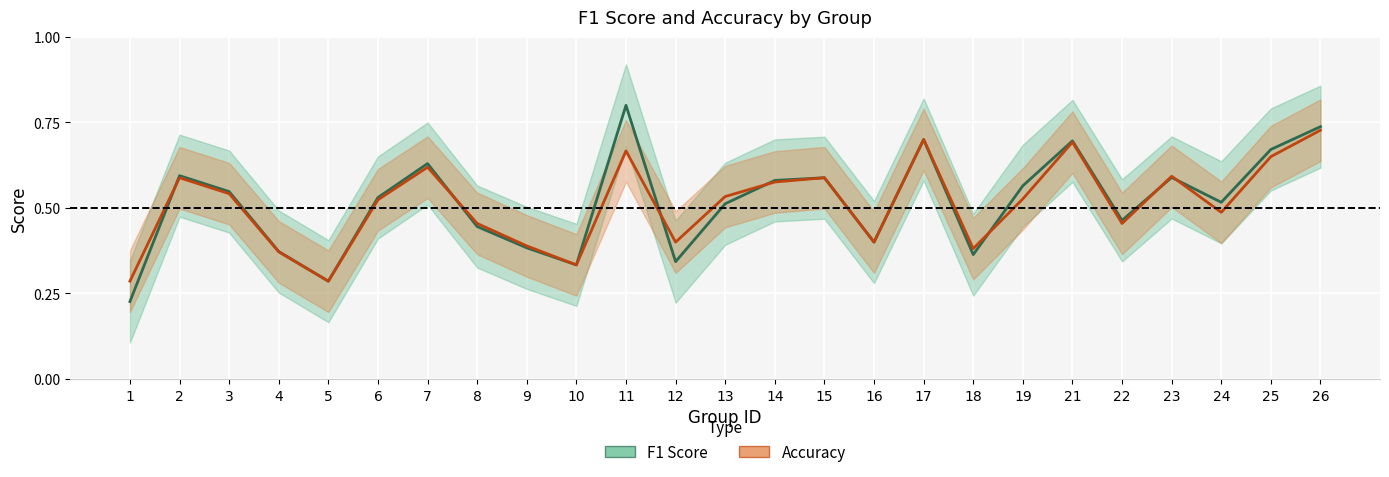

Between 22 and 24, which series saw the biggest shift?

F1 Score